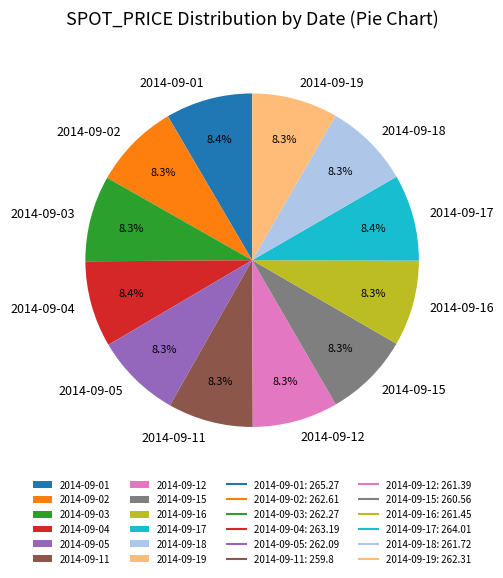

To the nearest percent, what is the combined percentage of 2014-09-15 and 2014-09-18?

17%